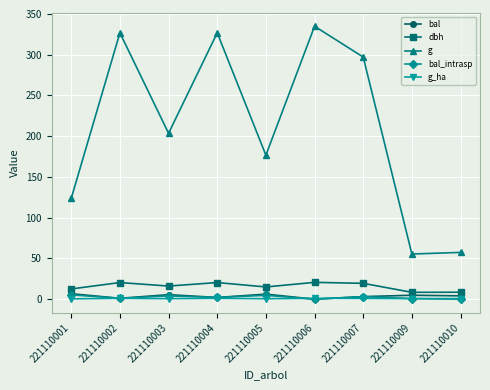

Which series has the widest spread of values?

g